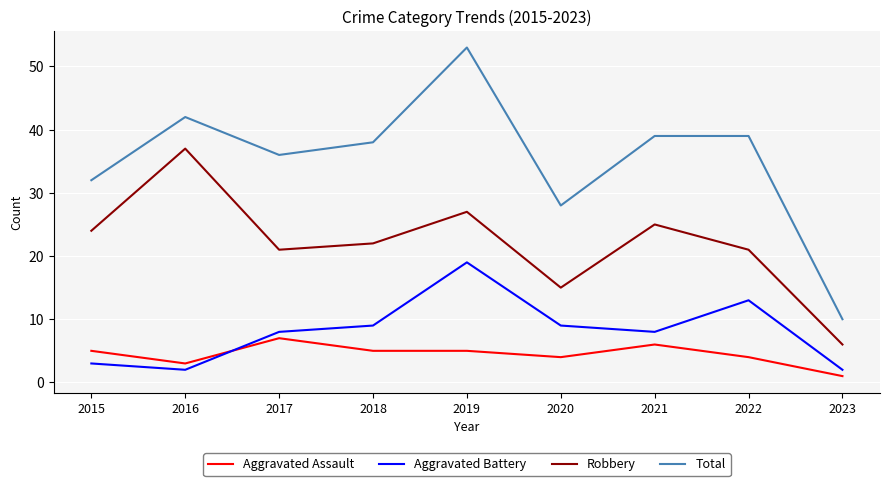

Where is Total nearest to the value 31?

2015